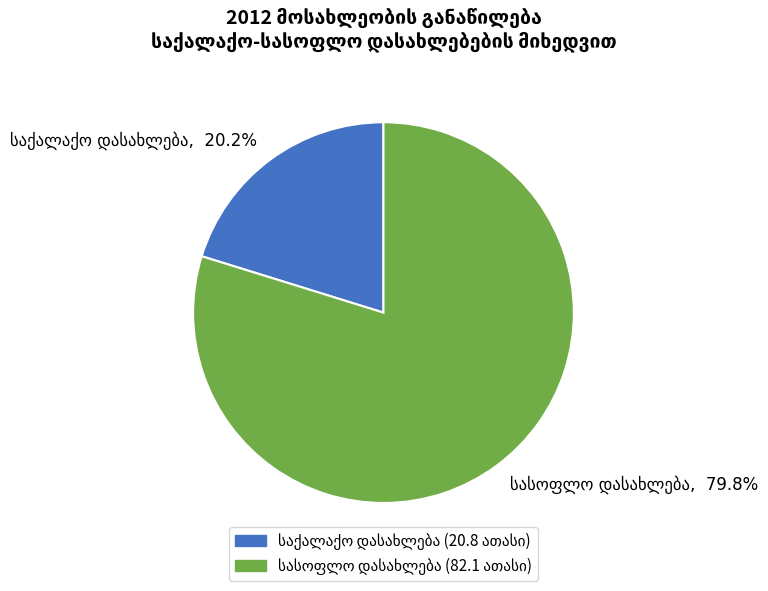

Is there a majority slice in this chart?

Yes